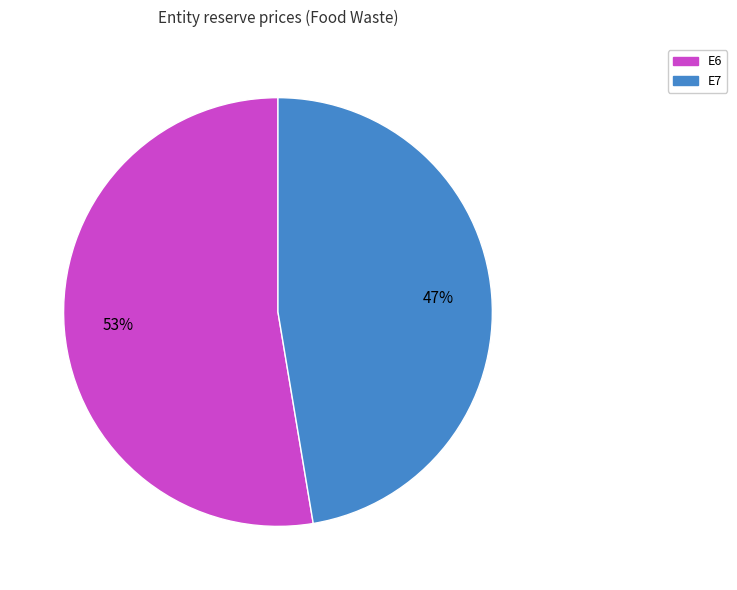

To the nearest percent, what is the combined percentage of E6 and E7?

100%